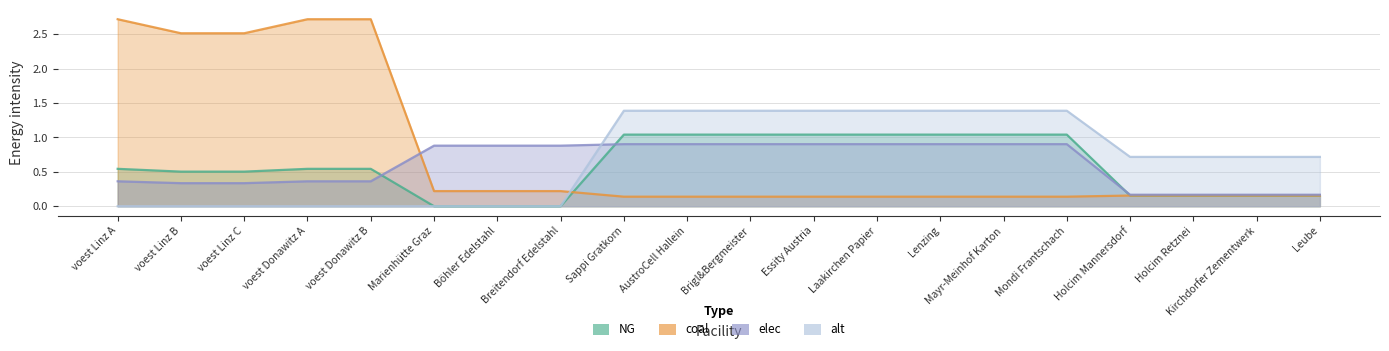

True or false: elec has a value of 0.9 at Essity Austria.

True